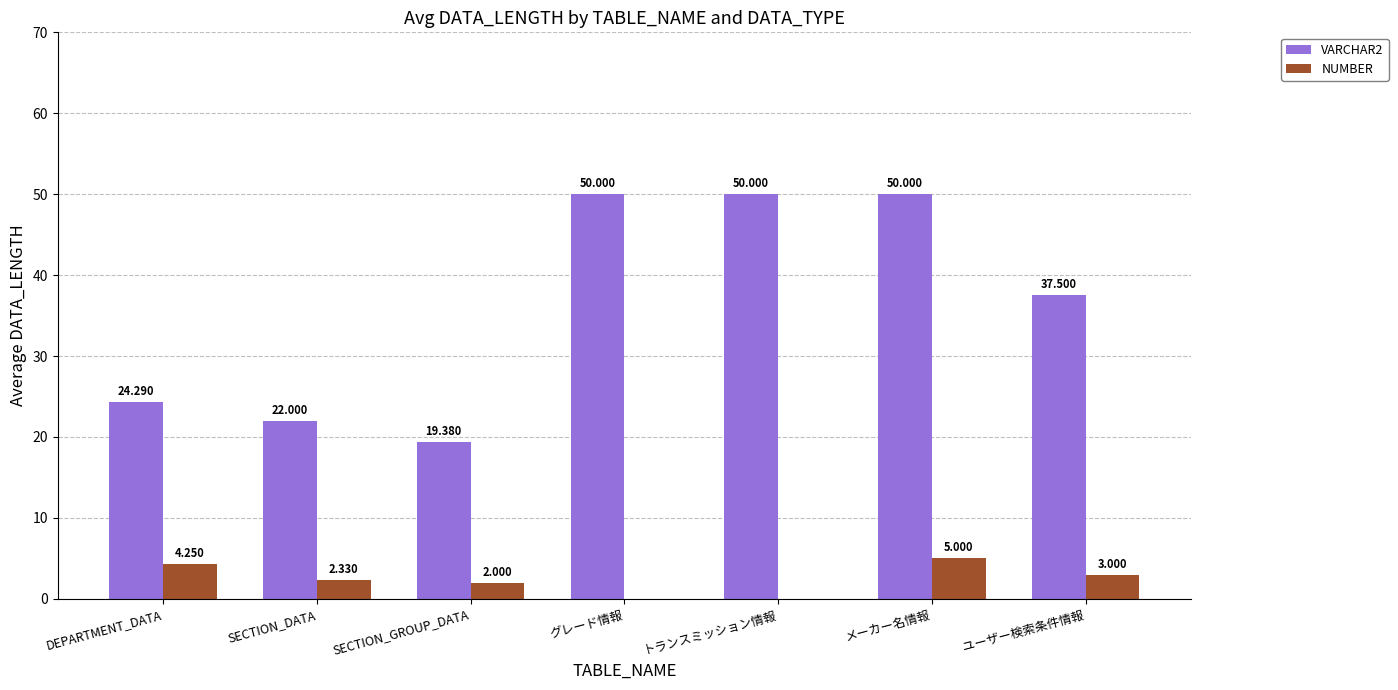

How many data points in VARCHAR2 are above 37?

4